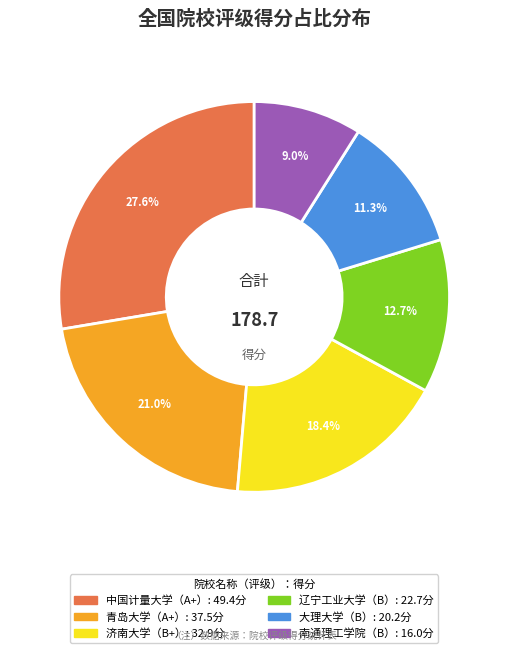

Is there a majority slice in this chart?

No